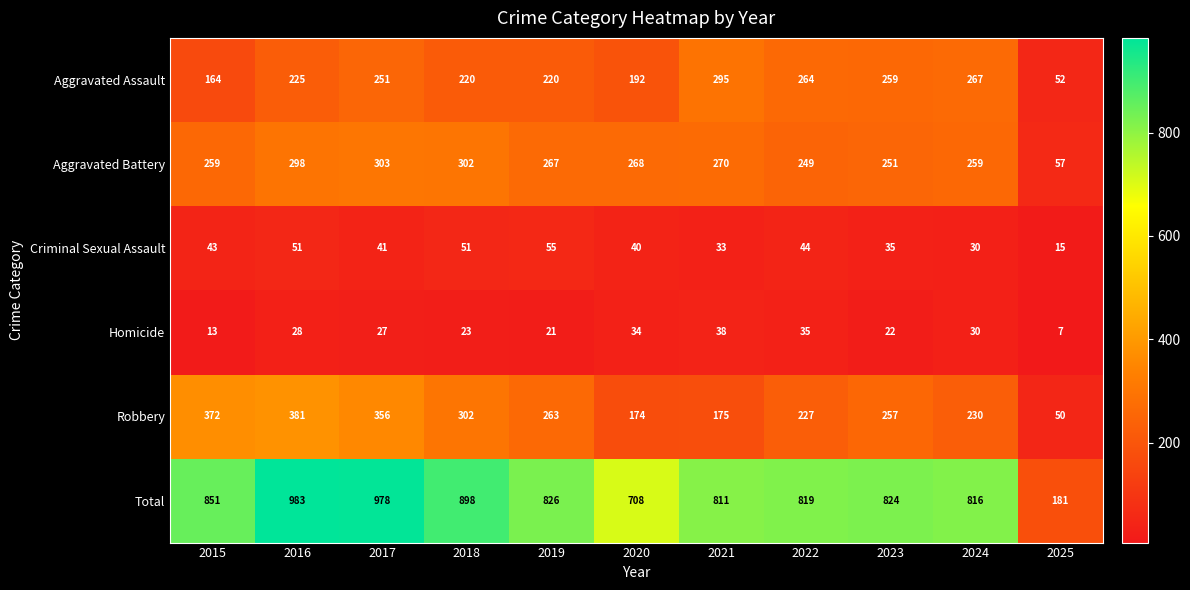

What is the difference between the second highest and minimum values in the Aggravated Battery series?

245